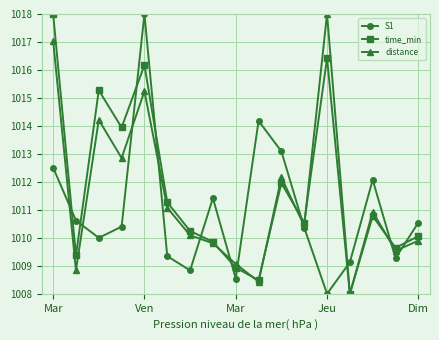

At how many categories does at least one series exceed 1015?

4